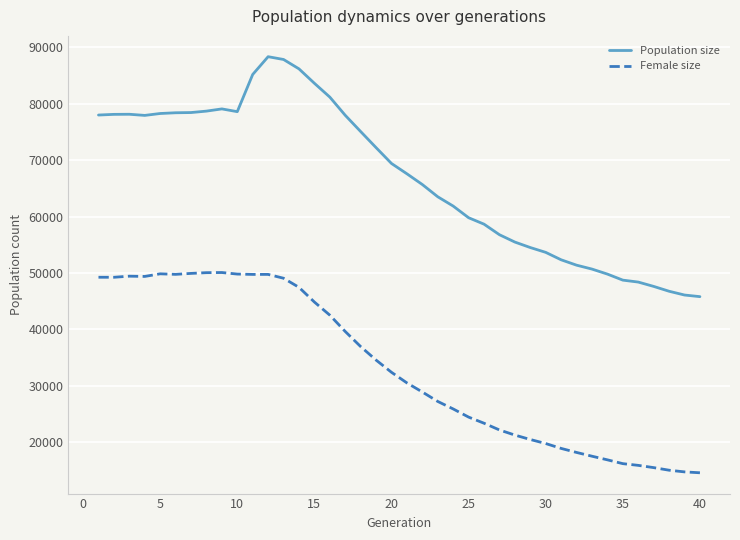

Rank the series by their maximum value, from highest to lowest.

Population size, Female size